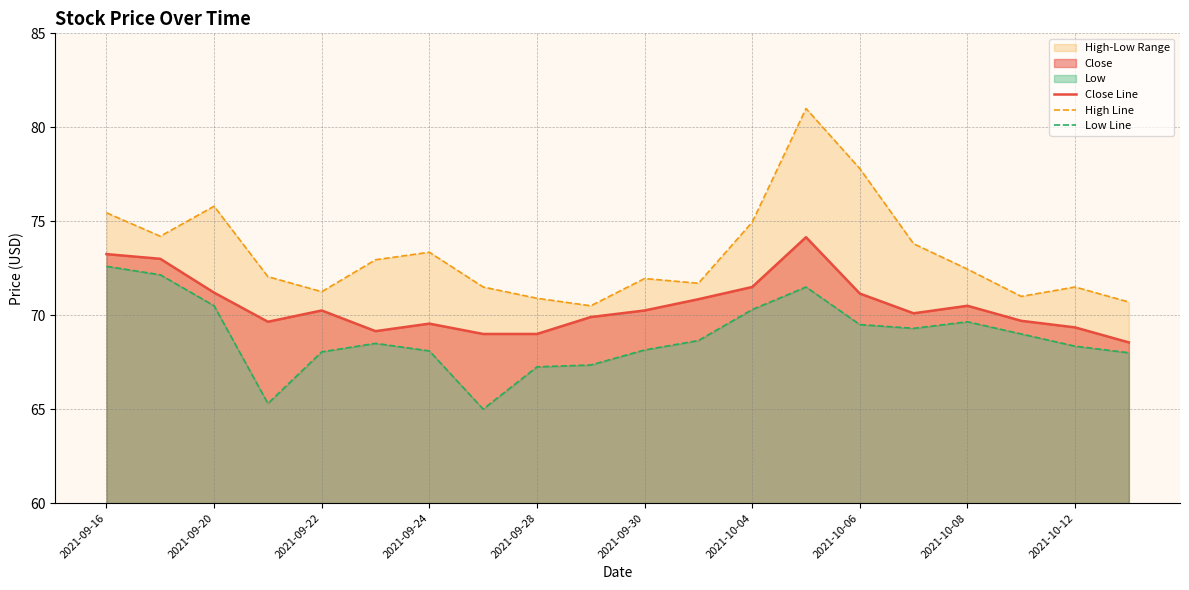

True or false: Low Line and High Line cross at least once.

False